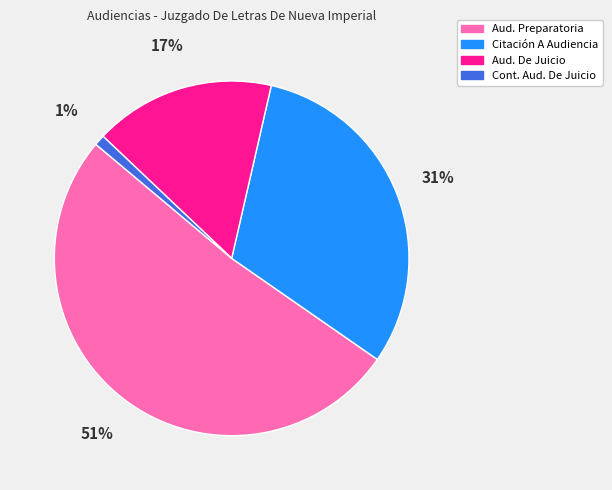

Is the sum of Citación A Audiencia and Aud. De Juicio greater than half?

No